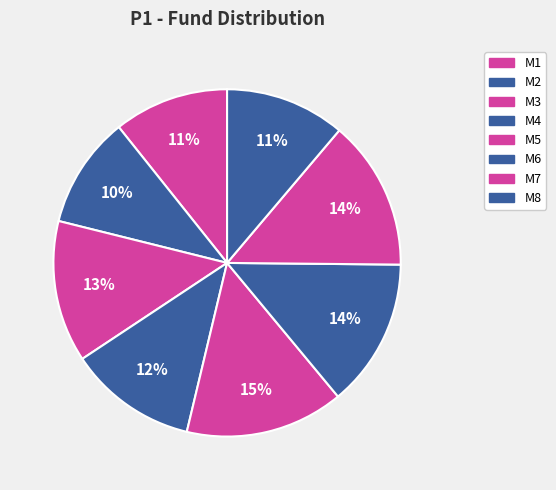

Rank the categories by value from highest to lowest.

M5, M7, M6, M3, M4, M8, M1, M2